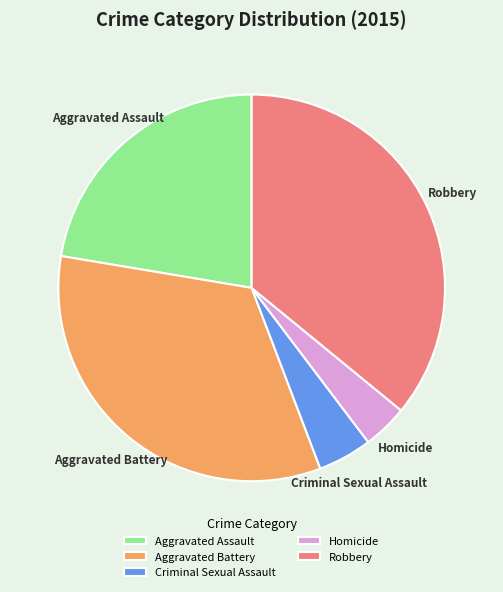

Which category has the smallest portion of the pie?

Homicide